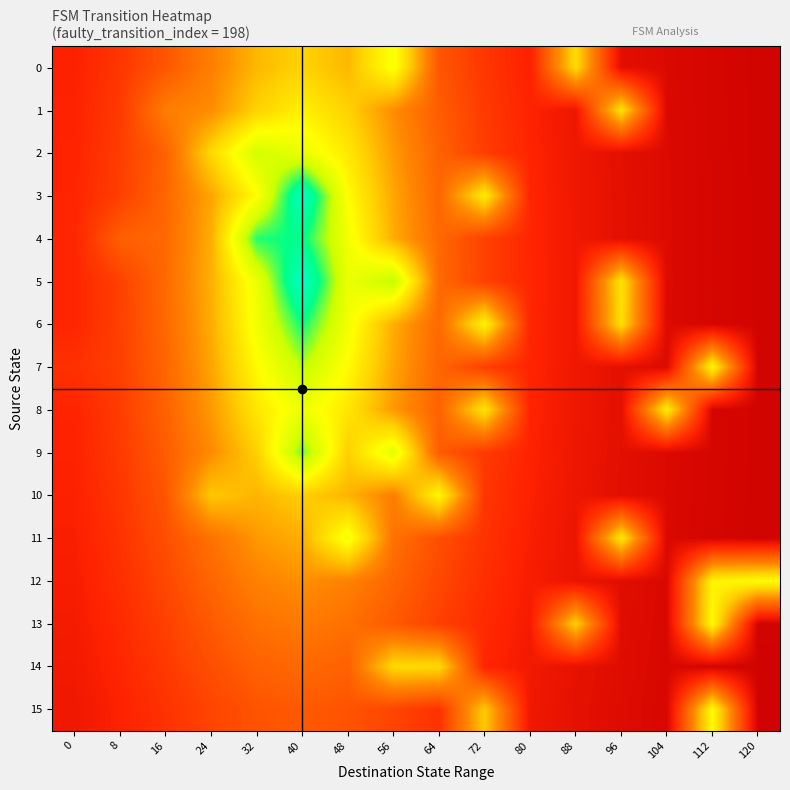

Reading right to left, extract all data points from this chart.

0: 120=1.7	112=2.6	104=3.8	96=5.6	88=53.8	80=12.2	72=17.7	64=25.4	56=64.4	48=46.2	40=51.7	32=46.2	24=35.4	16=25.4	8=17.7	0=12.2
1: 120=1.8	112=2.6	104=3.9	96=55.3	88=8.6	80=12.6	72=18.6	64=27.0	56=38.4	48=51.6	40=59.1	32=51.6	24=38.4	16=35.0	8=18.6	0=12.6
2: 120=1.8	112=2.7	104=4.0	96=5.9	88=8.8	80=13.0	72=19.3	64=28.3	56=41.0	48=57.1	40=67.5	32=73.1	24=53.0	16=28.3	8=19.3	0=13.0
3: 120=1.8	112=2.7	104=4.0	96=6.0	88=8.9	80=13.3	72=57.3	64=29.3	56=43.1	48=62.1	40=98.1	32=62.1	24=43.1	16=29.3	8=19.8	0=13.3
4: 120=1.8	112=2.7	104=4.1	96=6.1	88=9.0	80=13.5	72=20.1	64=29.9	56=44.5	48=65.7	40=88.1	32=85.2	24=44.5	16=29.9	8=27.6	0=13.5
5: 120=1.8	112=2.7	104=4.1	96=55.6	88=9.1	80=13.5	72=20.2	64=30.1	56=75.9	48=67.0	40=99.3	32=67.0	24=44.9	16=30.1	8=20.2	0=13.5
6: 120=1.8	112=2.7	104=4.1	96=54.6	88=9.0	80=13.5	72=59.6	64=29.9	56=44.4	48=65.5	40=86.9	32=65.5	24=44.4	16=29.9	8=20.1	0=13.5
7: 120=1.8	112=60.2	104=4.0	96=6.0	88=8.9	80=13.3	72=19.7	64=29.2	56=42.9	48=61.6	40=76.1	32=61.6	24=42.9	16=29.2	8=19.7	0=16.3
8: 120=1.8	112=2.7	104=58.0	96=5.9	88=8.8	80=13.0	72=55.7	64=28.2	56=40.8	48=56.5	40=66.6	32=56.5	24=40.8	16=28.2	8=19.2	0=13.0
9: 120=1.8	112=2.6	104=3.9	96=5.8	88=8.5	80=12.6	72=18.5	64=26.8	56=69.6	48=51.1	40=80.8	32=51.1	24=38.1	16=26.8	8=18.5	0=12.6
10: 120=1.7	112=2.6	104=3.8	96=5.6	88=8.3	80=12.1	72=17.6	64=60.8	56=35.1	48=45.7	40=51.0	32=45.7	24=49.6	16=25.3	8=17.6	0=12.1
11: 120=1.7	112=2.5	104=3.7	96=56.9	88=8.0	80=11.6	72=16.7	64=23.6	56=32.1	48=65.6	40=44.6	32=40.6	24=32.1	16=23.6	8=16.7	0=11.6
12: 120=62.1	112=59.9	104=3.6	96=5.2	88=7.6	80=11.0	72=15.6	64=21.8	56=29.1	48=36.0	40=39.1	32=36.0	24=29.1	16=21.8	8=15.6	0=11.0
13: 120=1.6	112=61.3	104=3.4	96=5.0	88=51.2	80=10.3	72=14.6	64=20.0	56=26.2	48=31.8	40=34.2	32=31.8	24=26.2	16=20.0	8=14.6	0=10.3
14: 120=1.5	112=2.2	104=3.3	96=4.7	88=6.8	80=9.7	72=13.5	64=53.2	56=53.0	48=28.0	40=29.9	32=28.0	24=23.5	16=18.2	8=13.5	0=9.7
15: 120=1.5	112=61.6	104=3.1	96=4.5	88=6.4	80=9.0	72=49.9	64=16.6	56=21.0	48=24.7	40=26.2	32=24.7	24=21.0	16=16.6	8=12.4	0=9.0